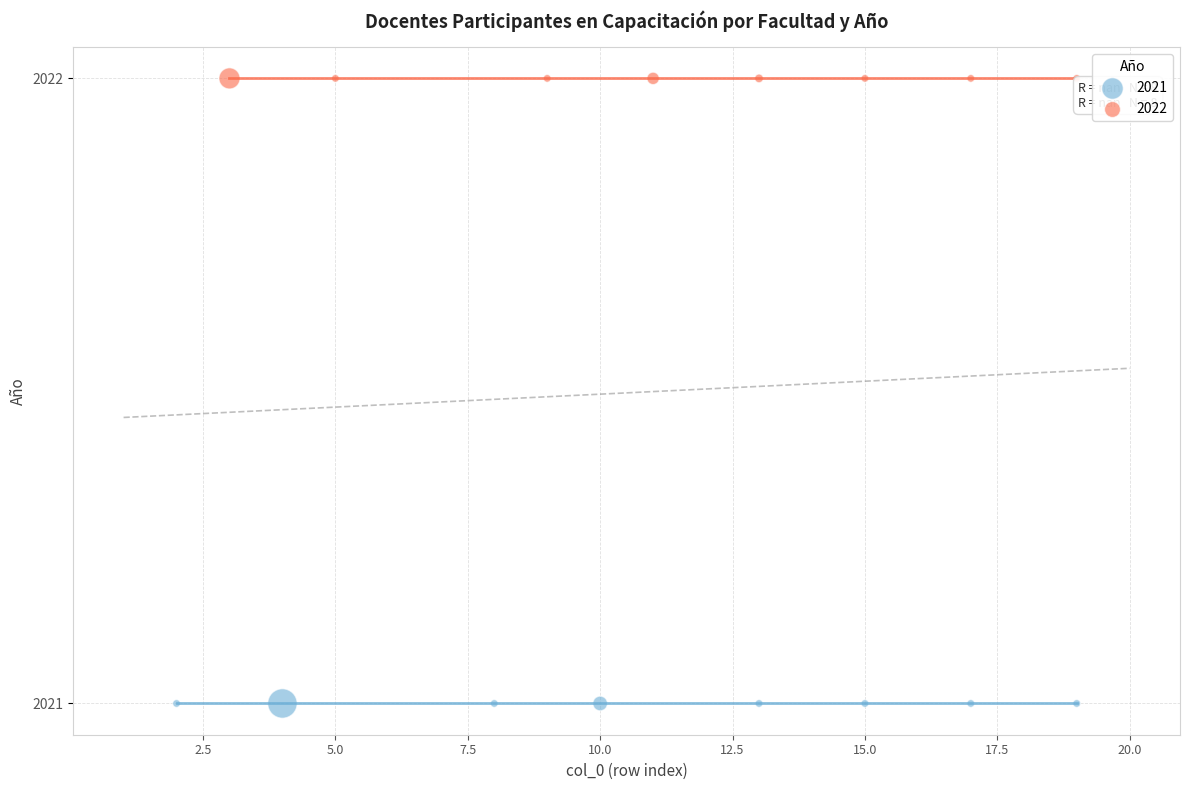

What are all the series names shown in the legend?

2021, 2022